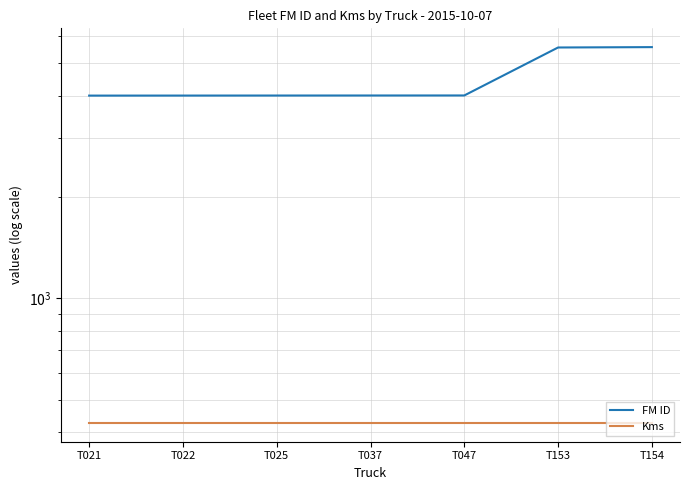

The value of Kms at T047 is 222. True or false?

False